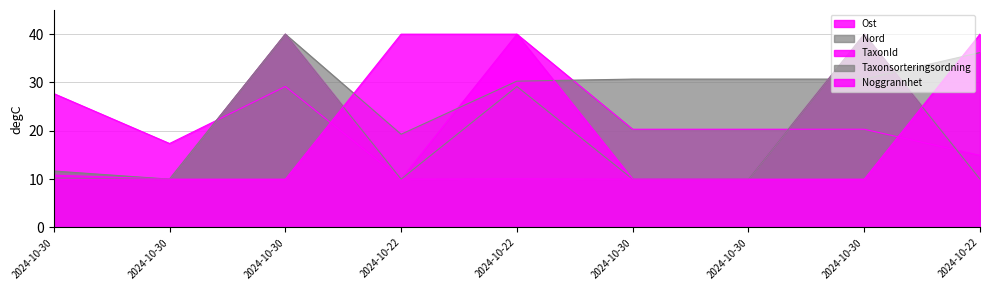

Count the Noggrannhet values in the range 10 to 40.

9